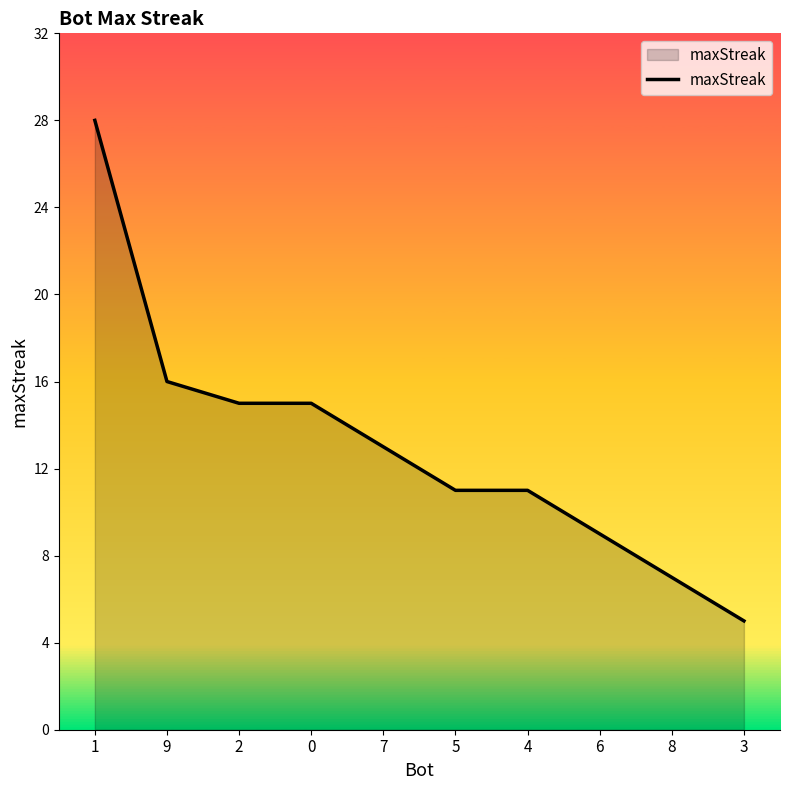

Approximately how many times larger is the value at 3 compared to 6?

0.6